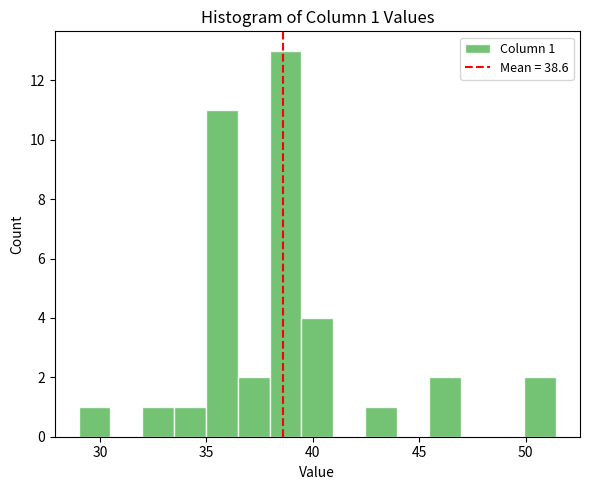

Around what value on the x-axis is the tallest bar? Give the approximate position of its centre, as read against the axis.

38.5